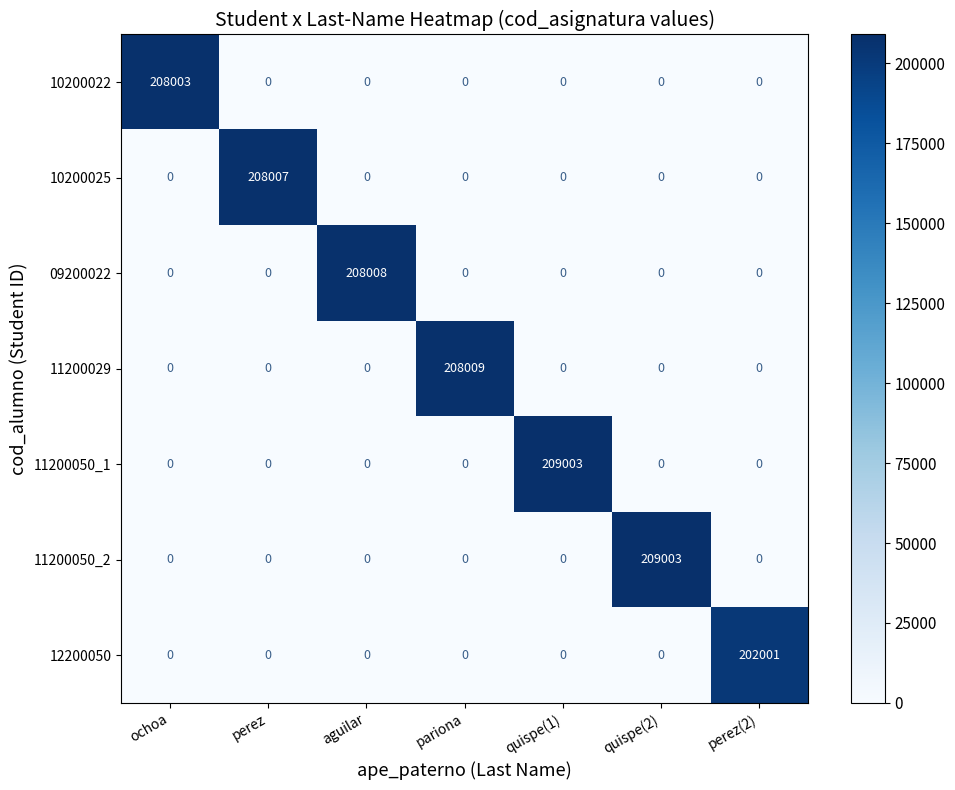

What is the maximum value for 10200025?

208007